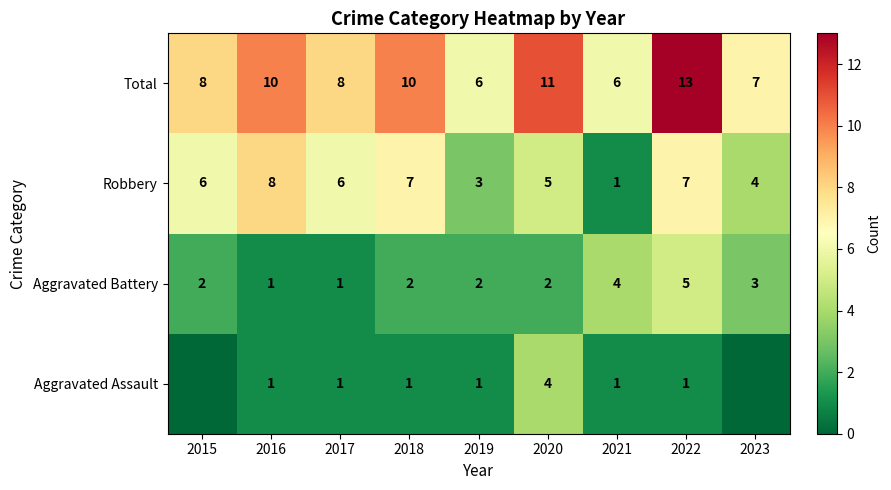

What is the difference between the second highest and second lowest values in the Total series?

5